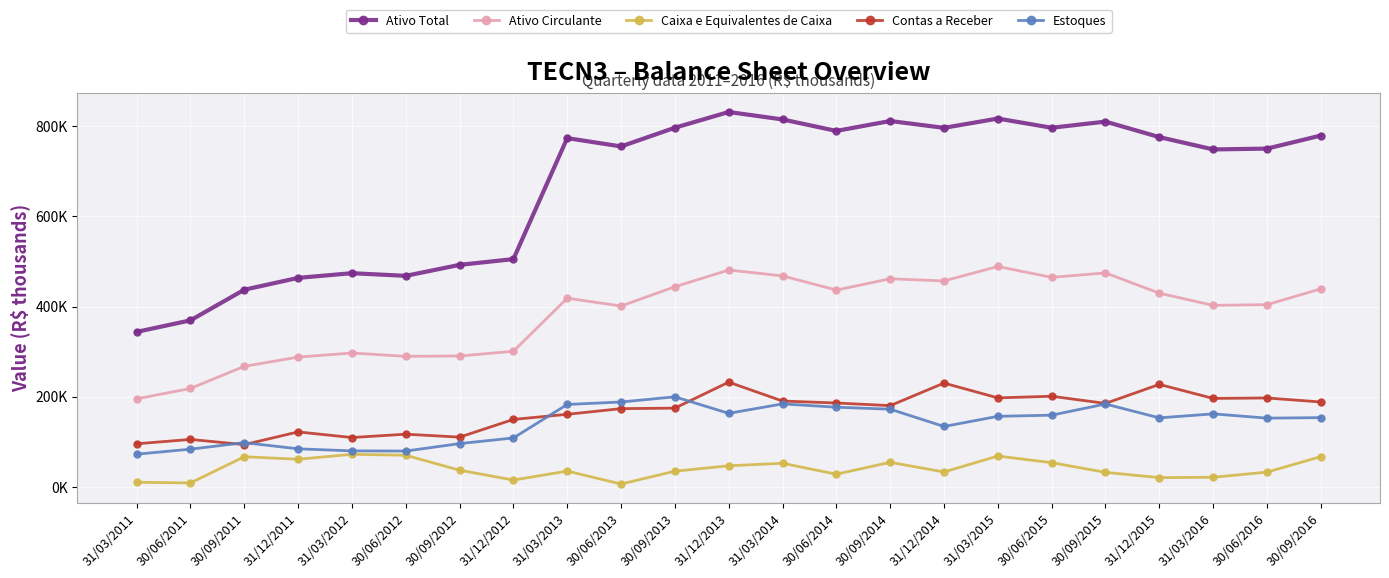

Is this an area chart (filled region under the line)?

No